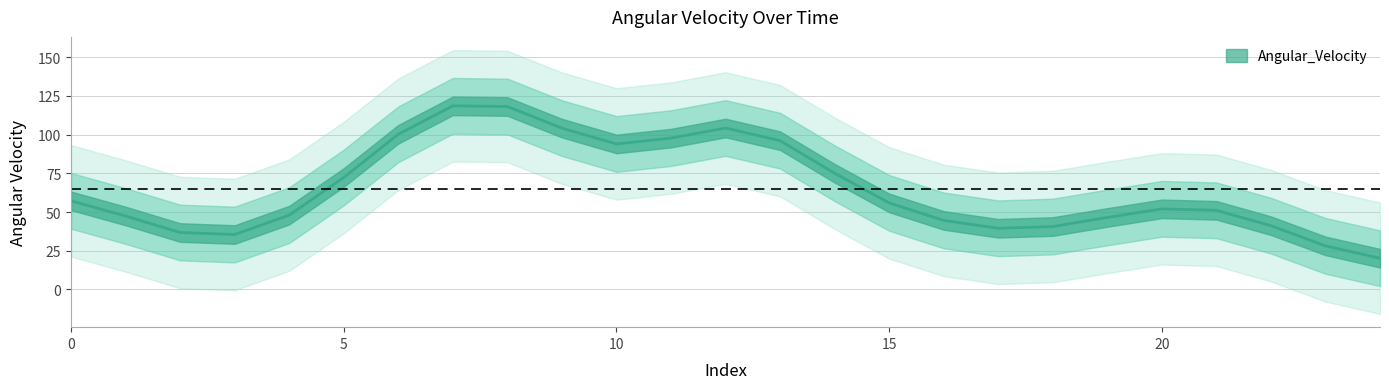

True or false: the data has more than 0 interior local peaks.

True